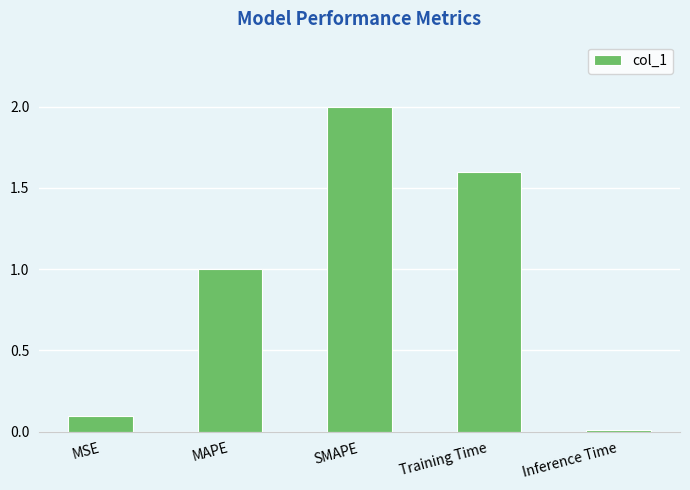

What is the difference between the maximum and minimum values?

2.0